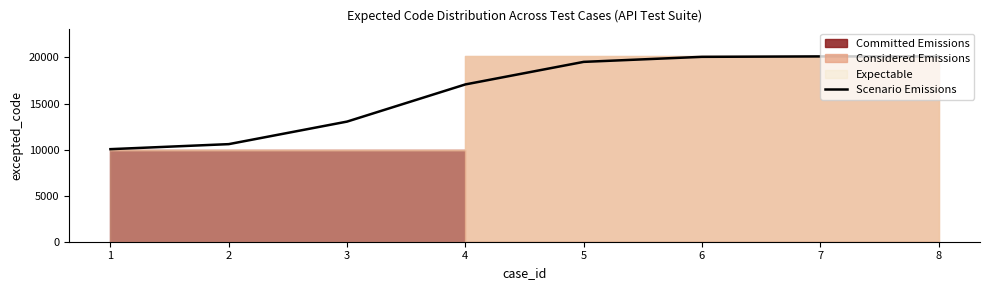

What is the minimum value shown in the chart?

10048.5